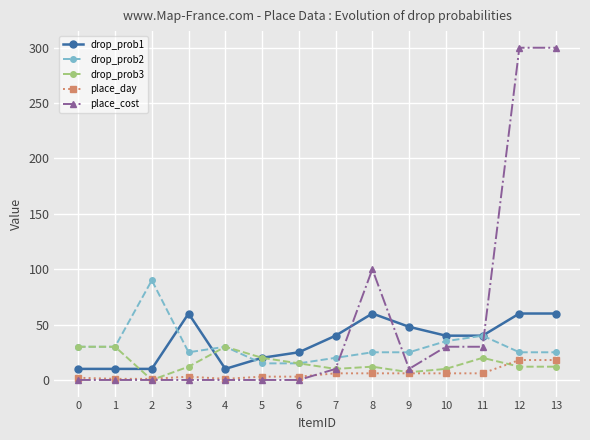

The value of drop_prob2 at 4 is 53. True or false?

False